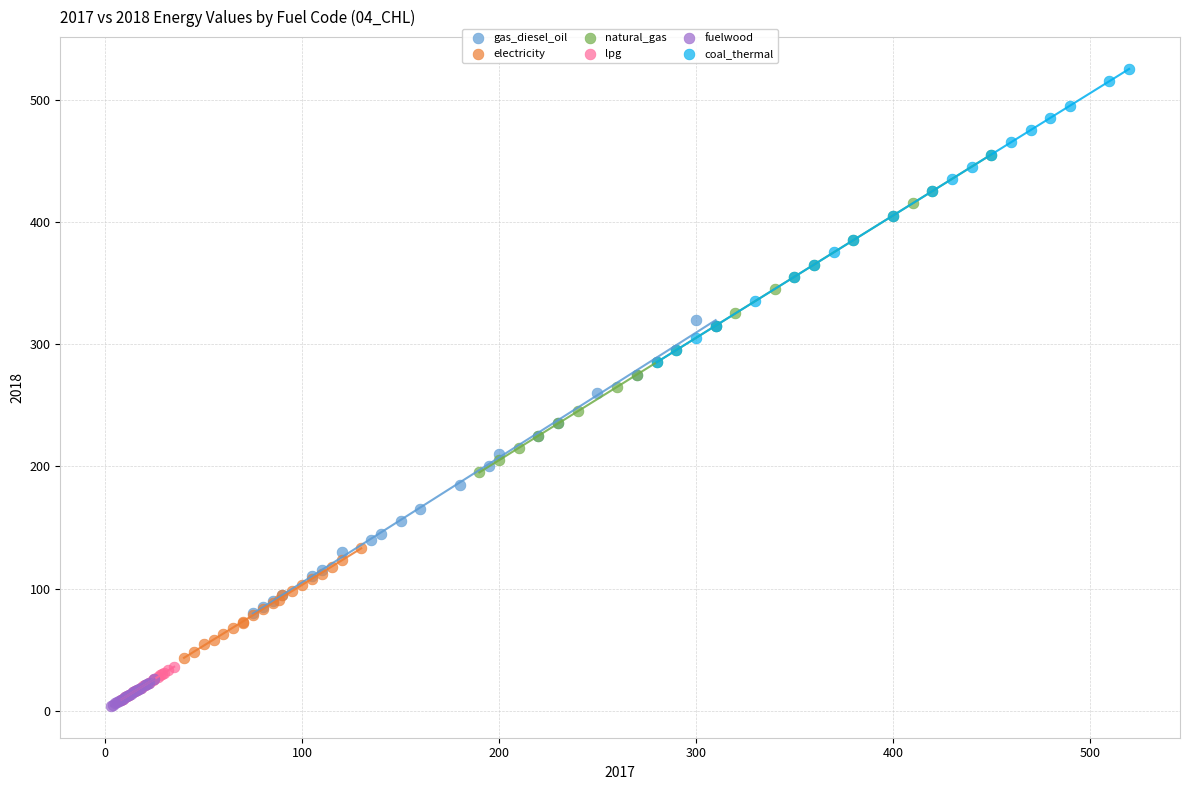

Which series contains the highest Y value?

coal_thermal